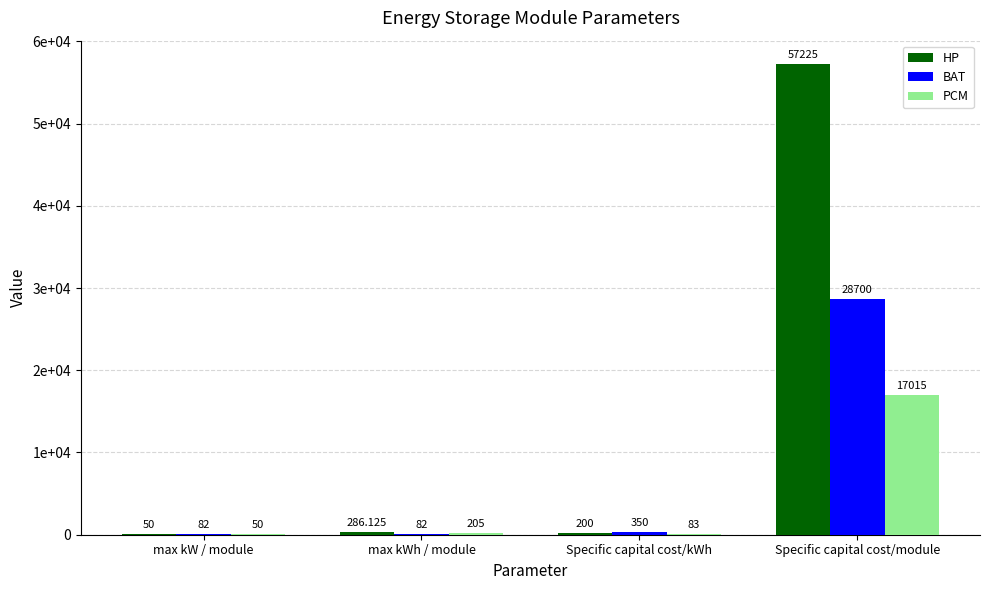

Reading left to right, what are all the values shown in this chart?

HP: 50.0	286.1	200.0	57225.0
BAT: 82.0	82.0	350.0	28700.0
PCM: 50.0	205.0	83.0	17015.0